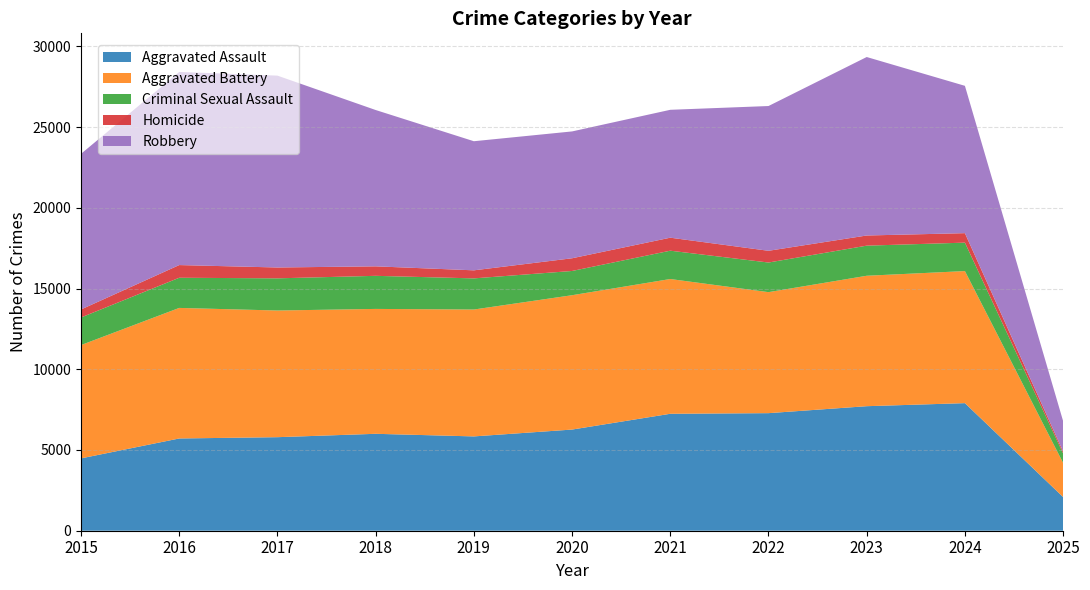

Reading left to right, transcribe all the data shown in this chart.

Aggravated Assault: 4480	5713	5793	6002	5841	6265	7242	7281	7712	7901	2086
Aggravated Battery: 7018	8085	7845	7734	7858	8320	8346	7494	8078	8179	2112
Criminal Sexual Assault: 1708	1868	1992	2049	1928	1501	1754	1834	1864	1761	585
Homicide: 496	786	672	588	499	787	805	727	629	587	121
Robbery: 9638	11960	11881	9681	7995	7855	7920	8965	11053	9124	1883